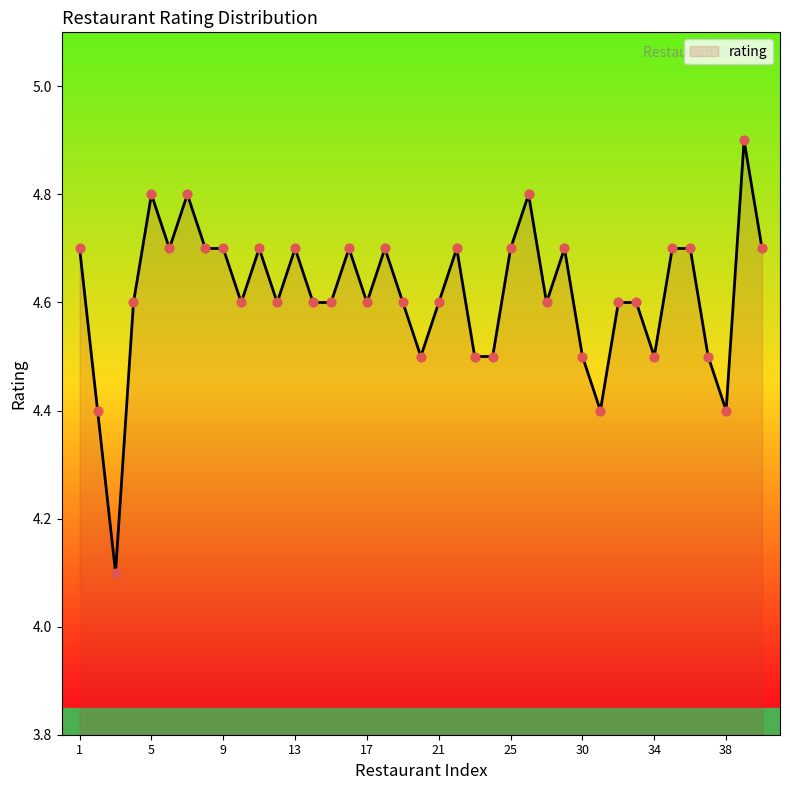

What is the maximum value shown in the chart?

4.9